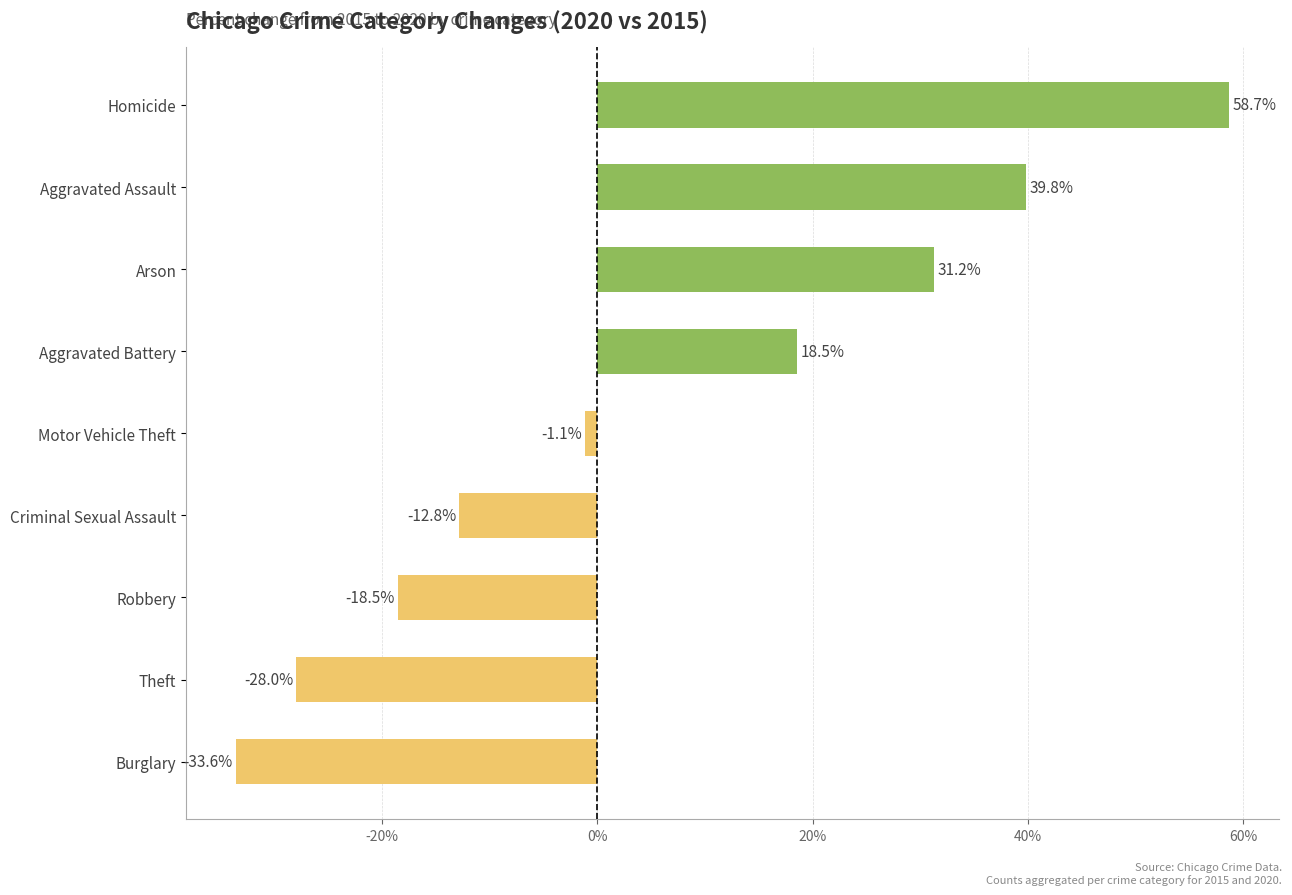

How many values are below zero?

5